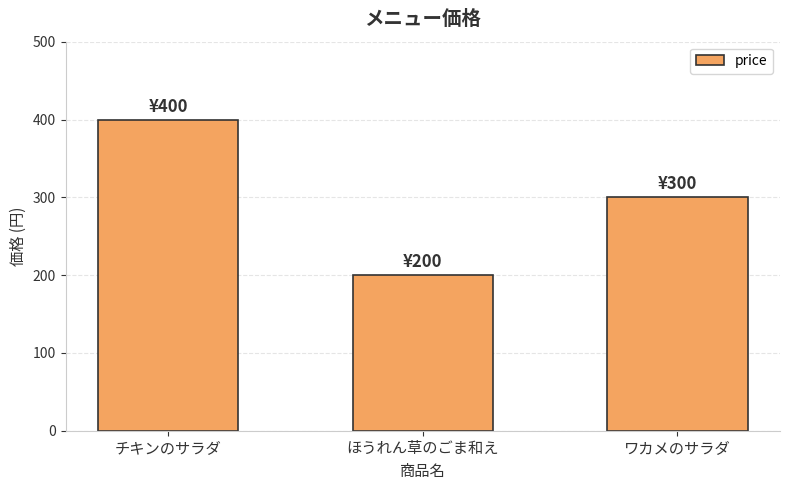

What is the change in value from チキンのサラダ to ほうれん草のごま和え?

-200